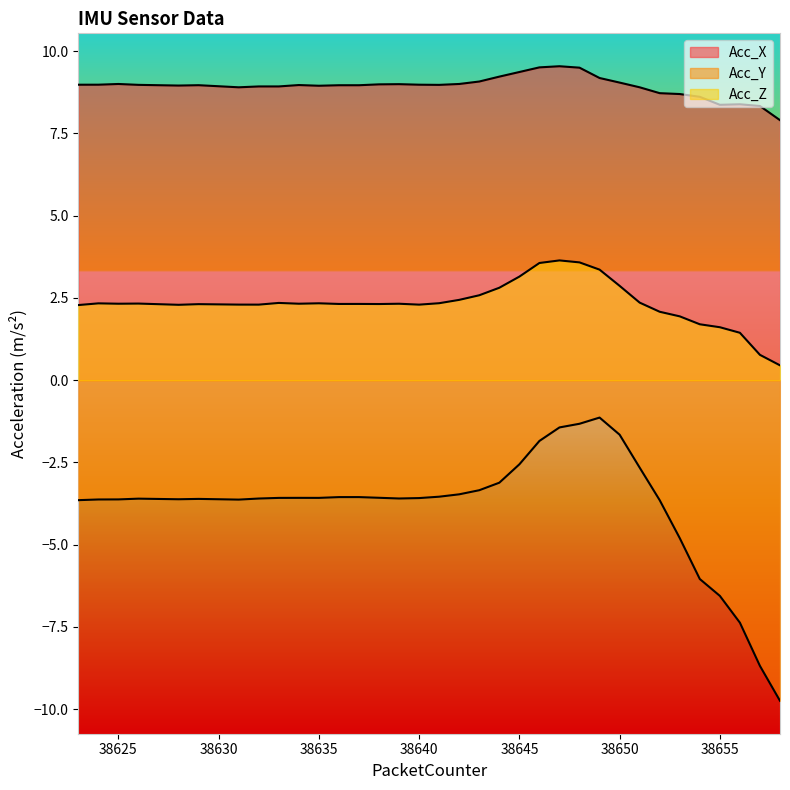

What is the difference between the Acc_X values at 38638 and 38652?

0.3